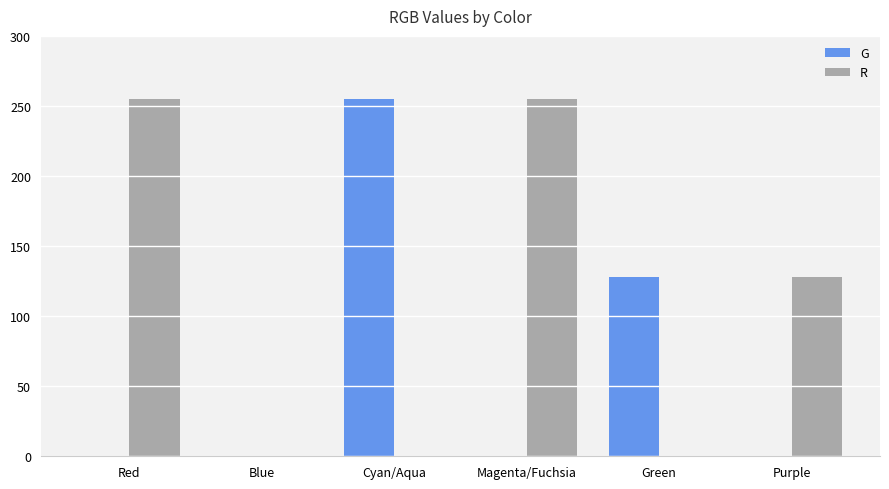

What is the approximate value of G at Green?

128